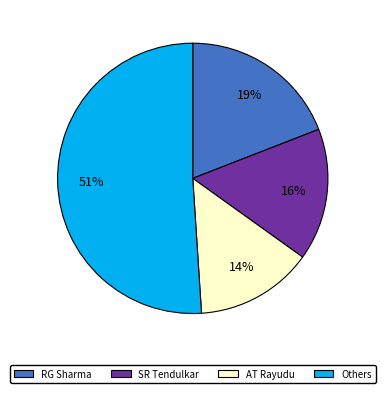

Which category has the biggest portion of the pie?

Others